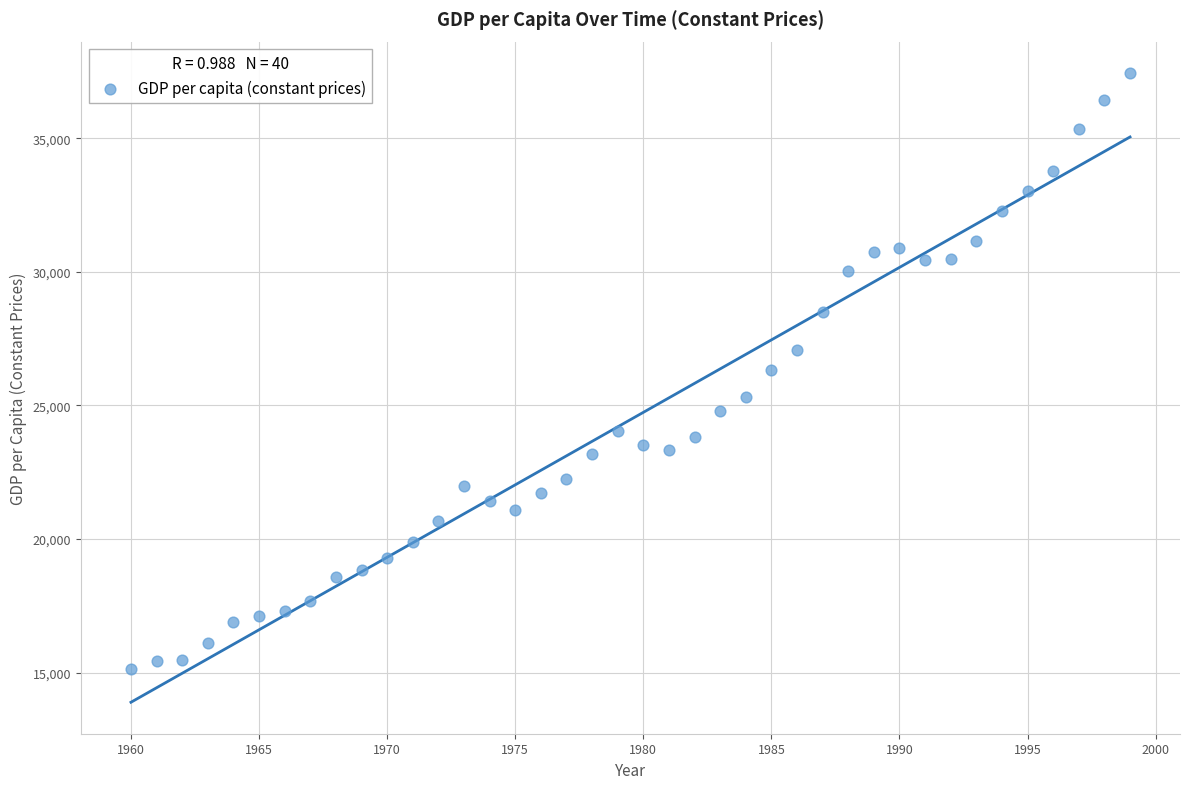

What is the range of X values (max minus min)?

39.0